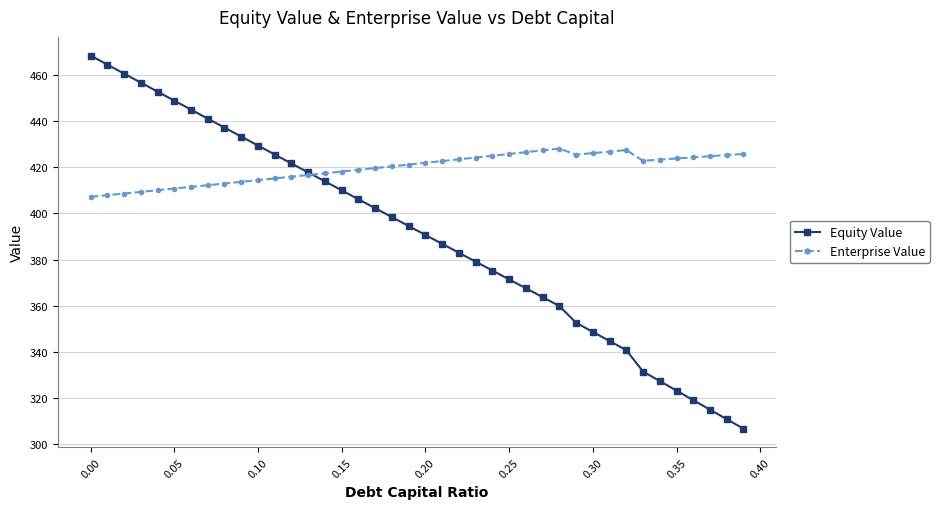

After their last crossing, which series has the higher values: Equity Value or Enterprise Value?

Enterprise Value